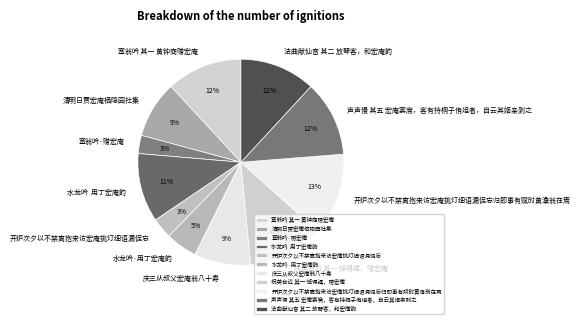

Does 塞翁吟·赠宏庵 represent more than half of the total?

No